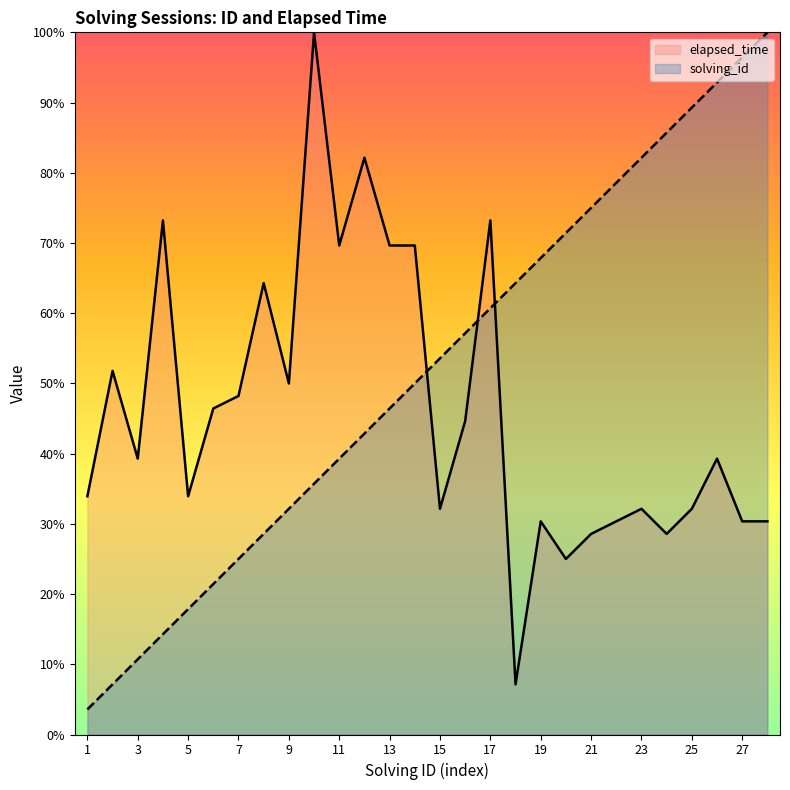

How many values in the elapsed_time series are below 39?

13